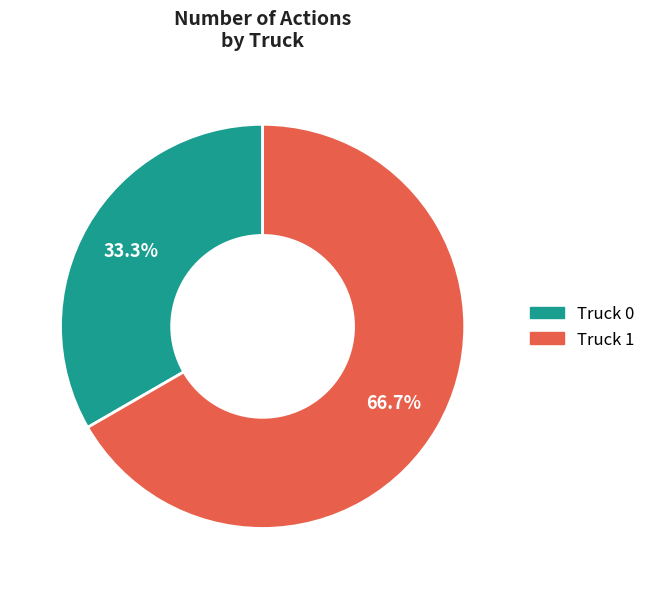

Does Truck 0 account for over 50% of the chart?

No